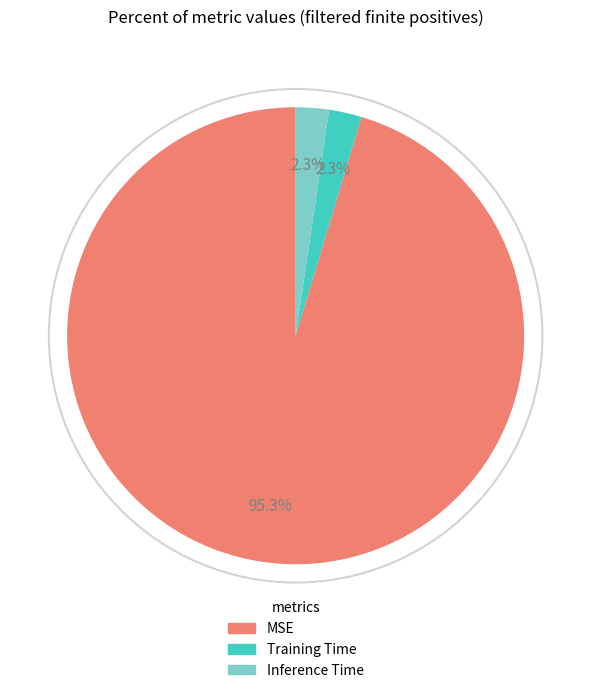

To the nearest percent, what portion does Training Time represent?

2%